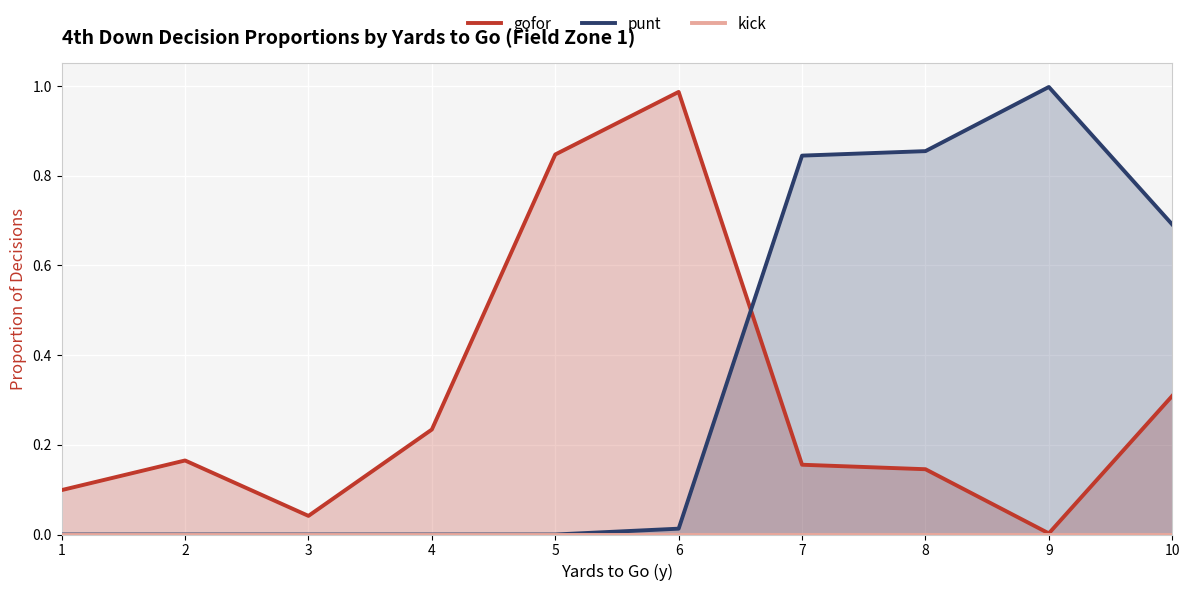

Where is punt nearest to the value 0?

1